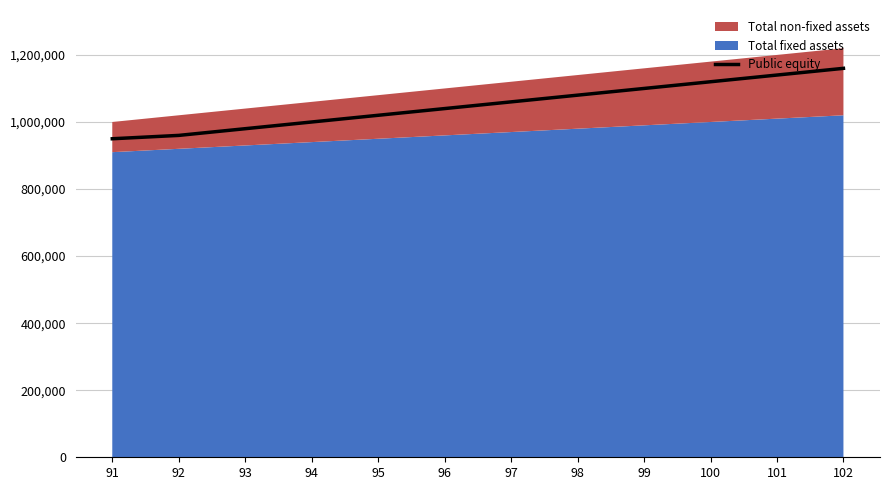

True or false: there are more than 0 points higher than both neighbors.

False